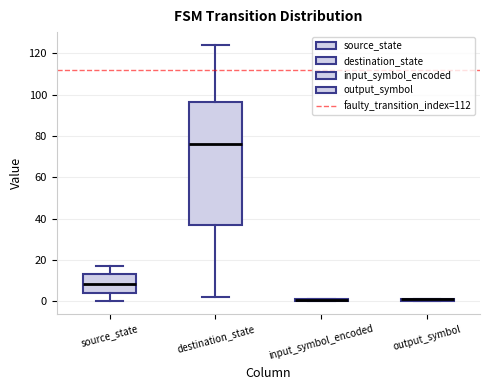

Where is the upper edge of the box for output_symbol on the y-axis? The values are not printed on the chart, so give them approximately, as read against the axis.

2